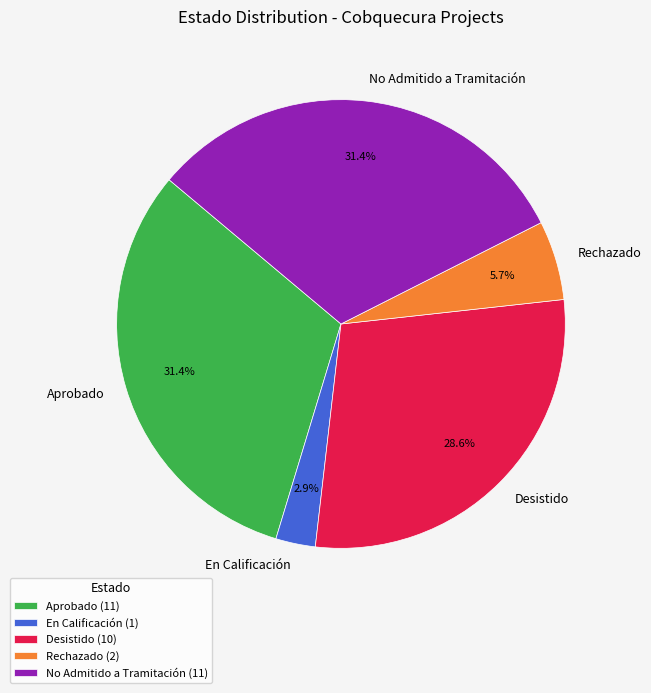

Does any single category account for the majority?

No